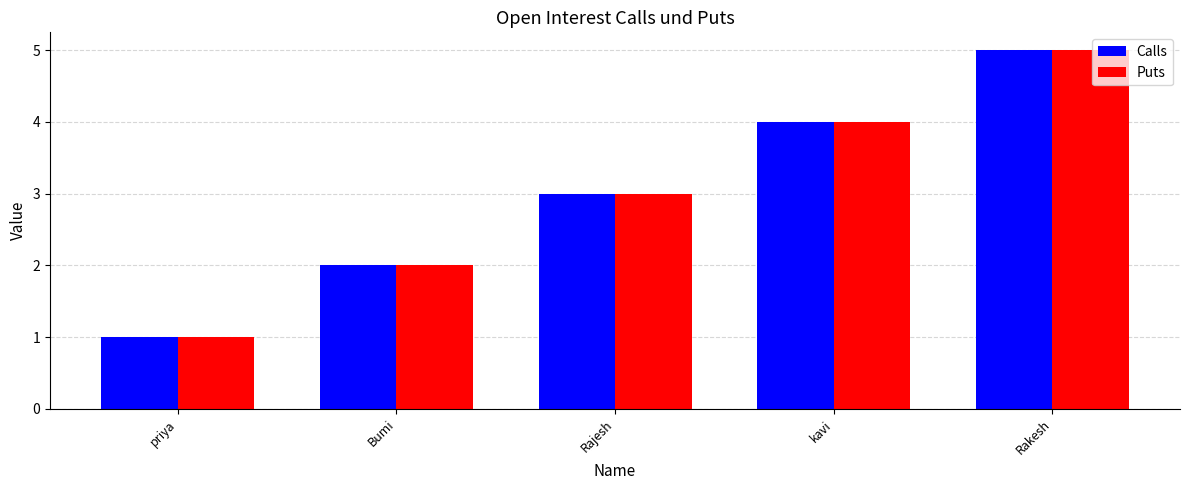

What is the value of the Puts bar at the 2nd from the left?

2